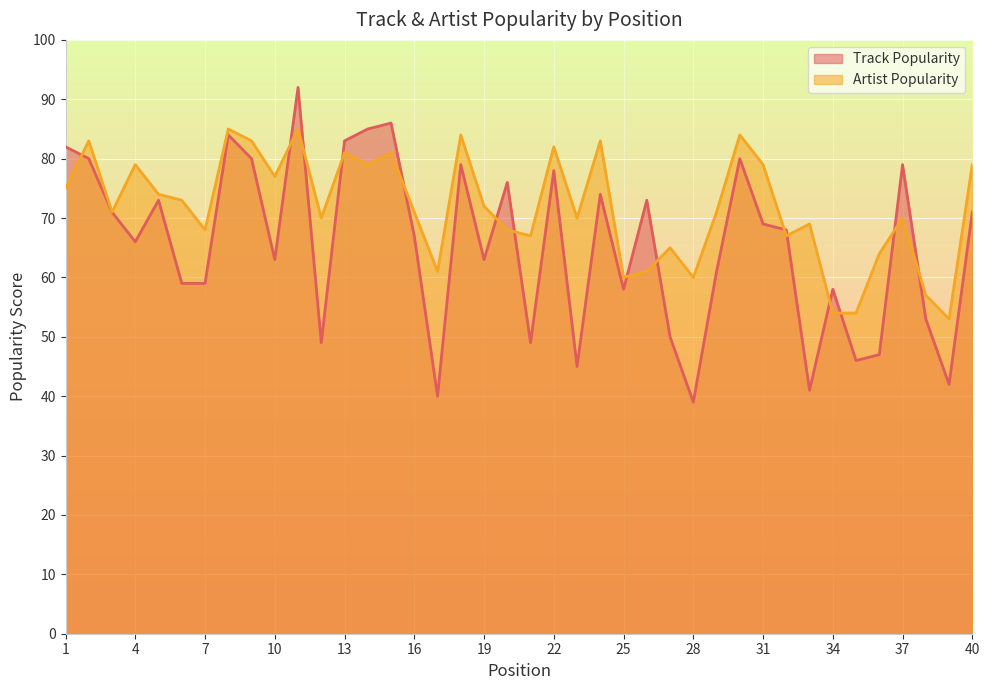

The Artist Popularity series shows 74 at 5. True or false?

True